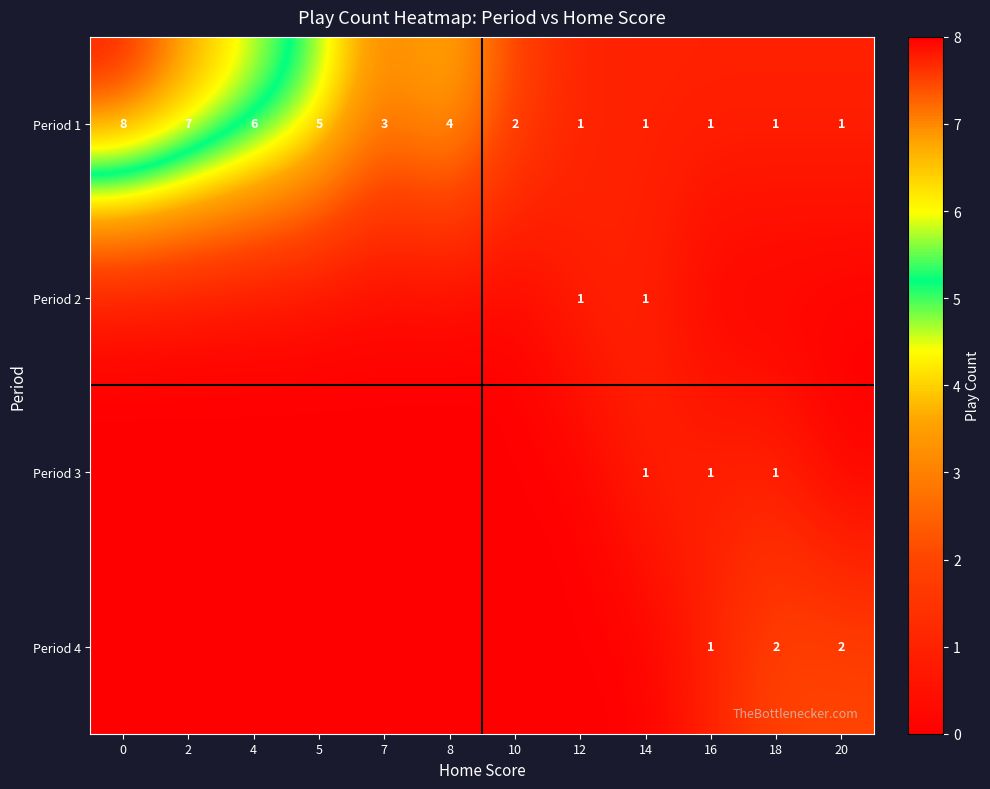

Count the number of data series in this chart.

4